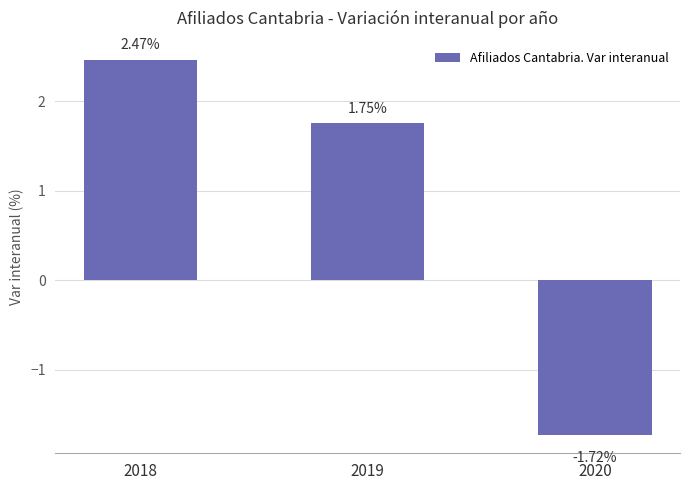

How many distinct data groups are displayed?

1